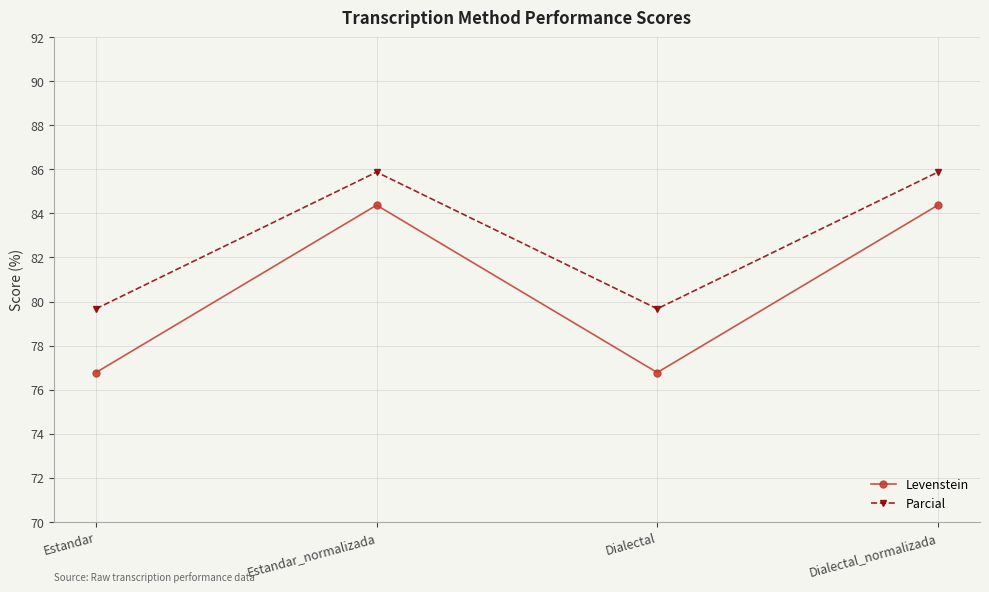

Is it true that Parcial equals 133.0 at Dialectal?

False